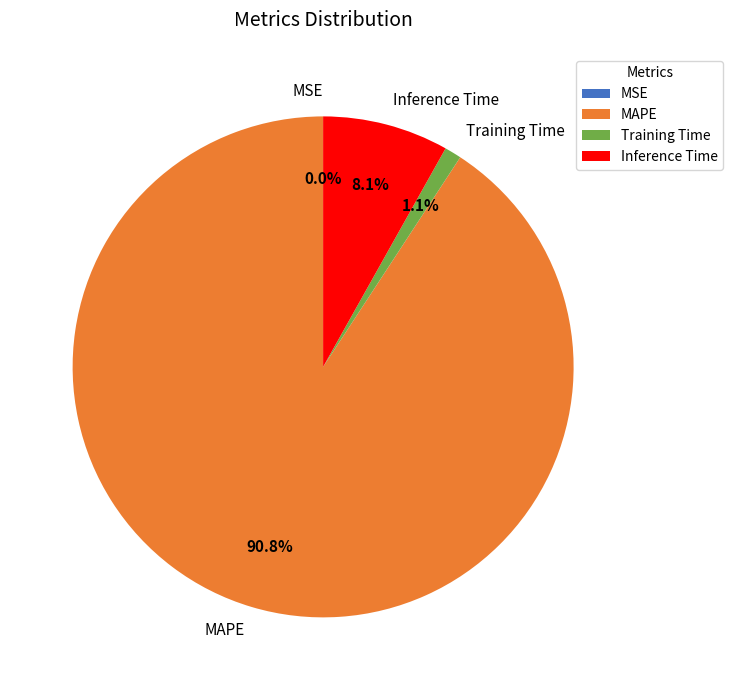

Is there any slice that represents more than half of the pie?

Yes